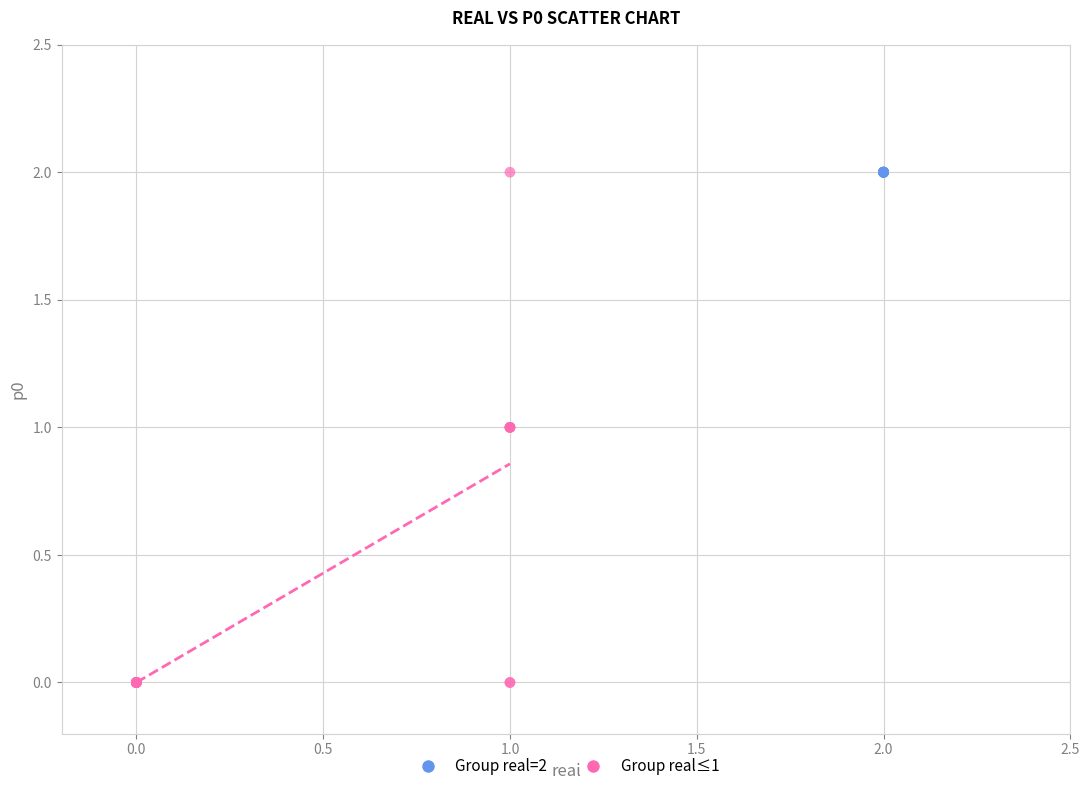

Which series contains the lowest Y value?

Group real≤1